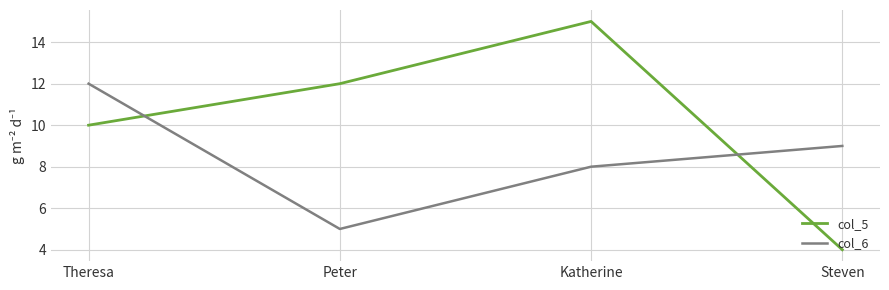

Is it true that col_6 equals 6 at Steven?

False